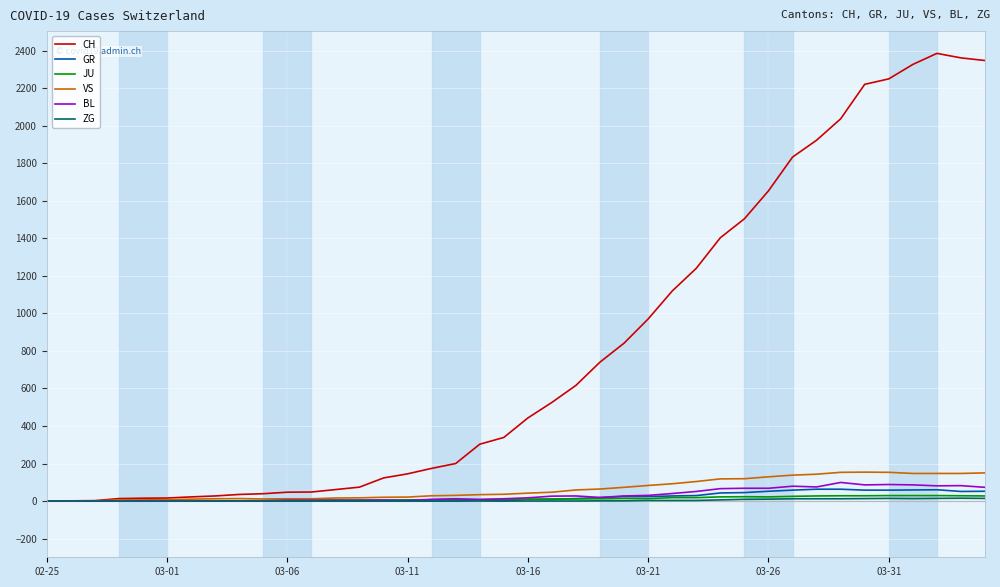

What is the highest value of the JU series?

29